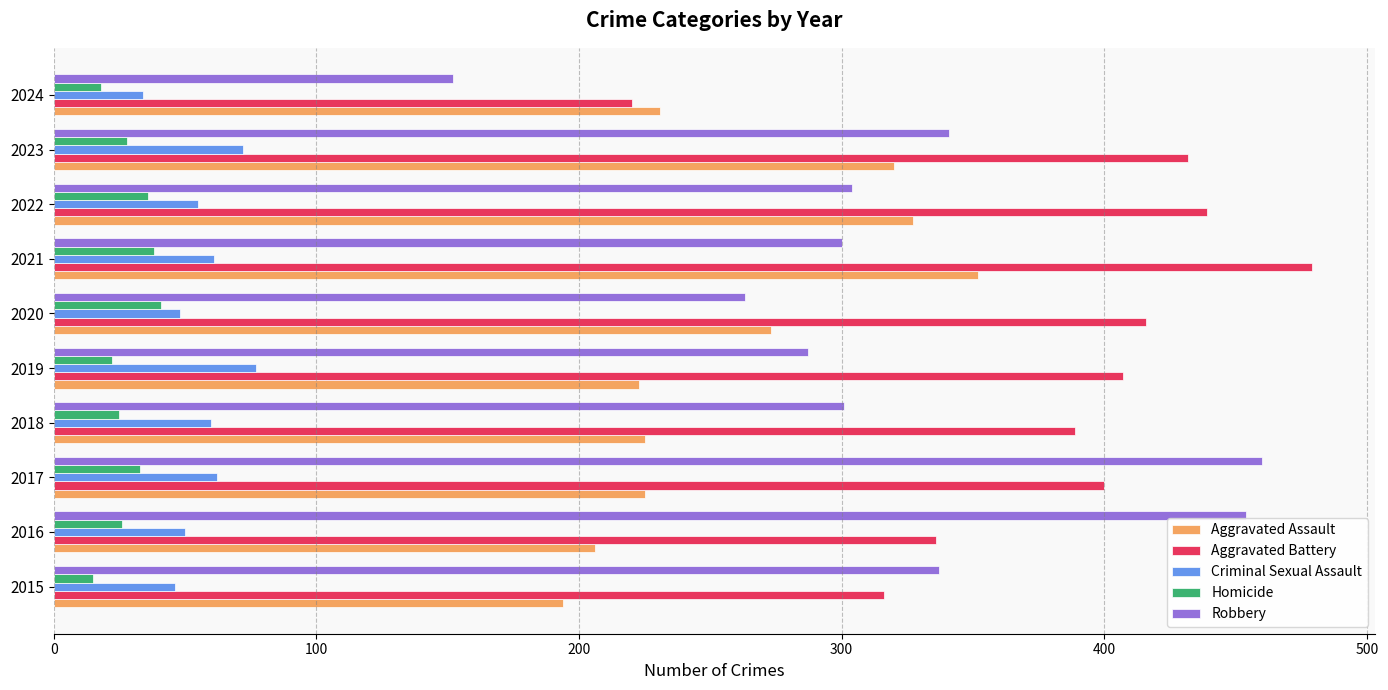

At which label does Aggravated Battery reach its peak?

2021